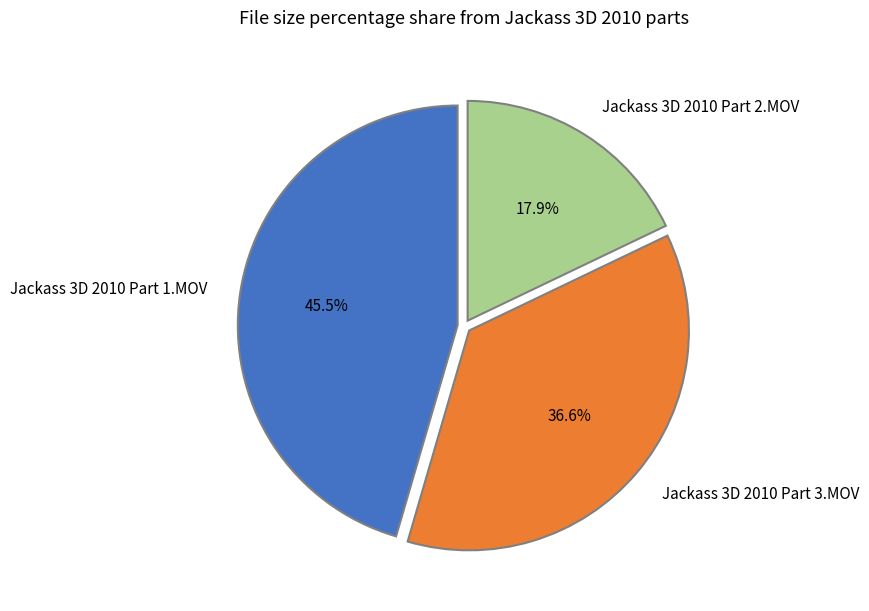

The Jackass 3D 2010 Part 1.MOV slice represents 33% of the pie. True or false?

False